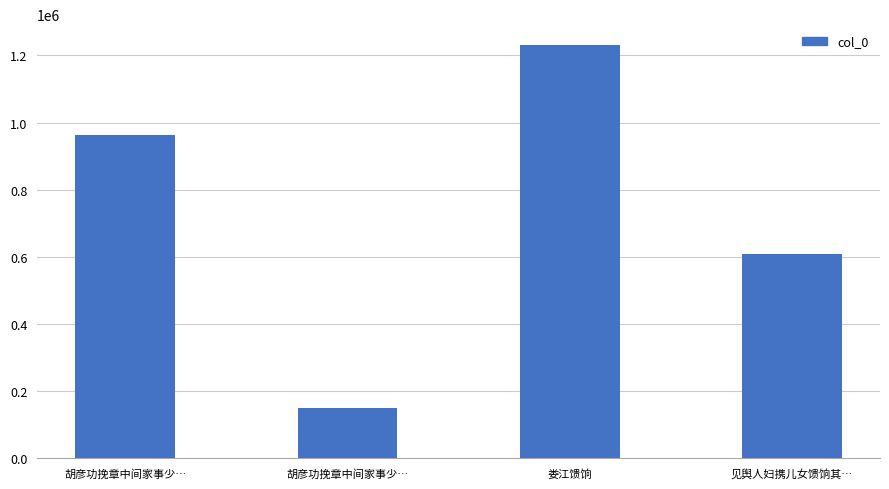

What is the difference between the maximum and second lowest values?

622911